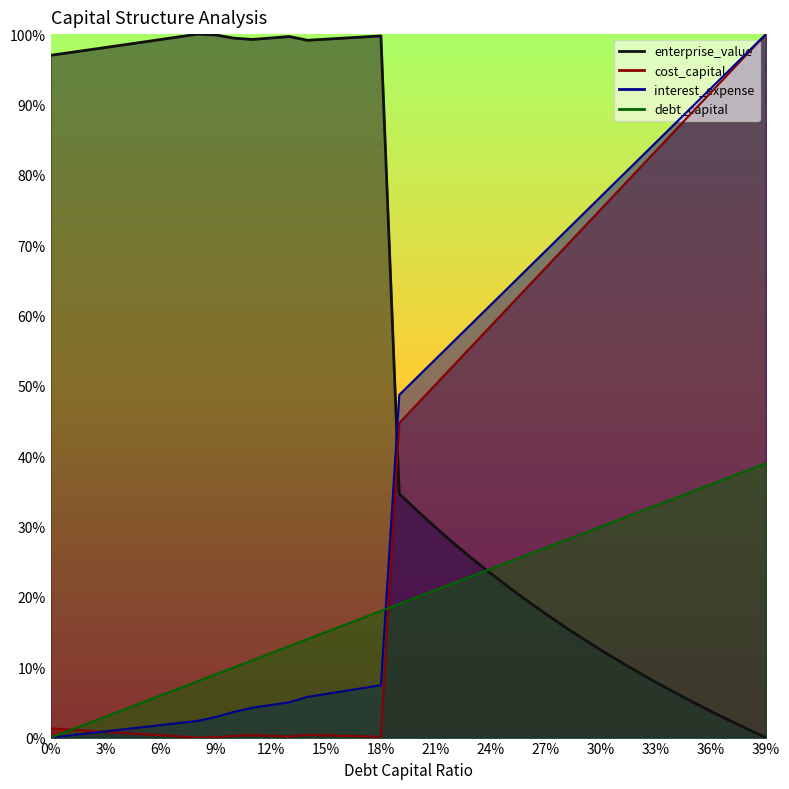

Which series changed the most between 0.04 and 0.1?

debt_capital